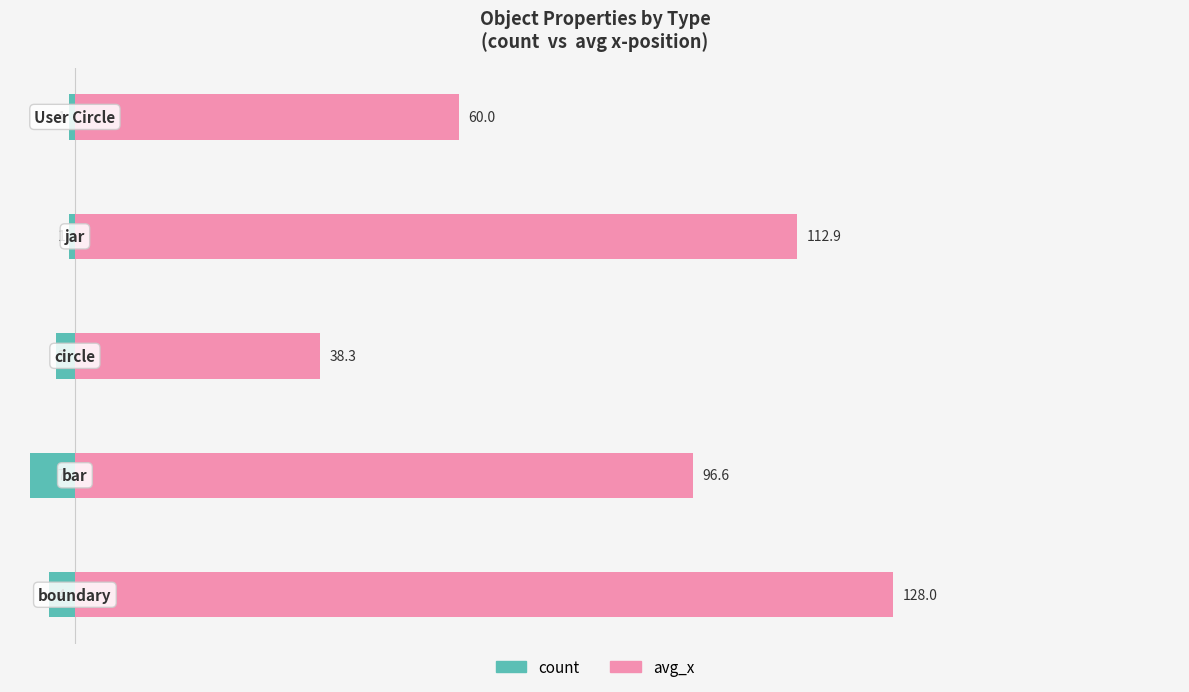

Count the number of categories in the chart.

5